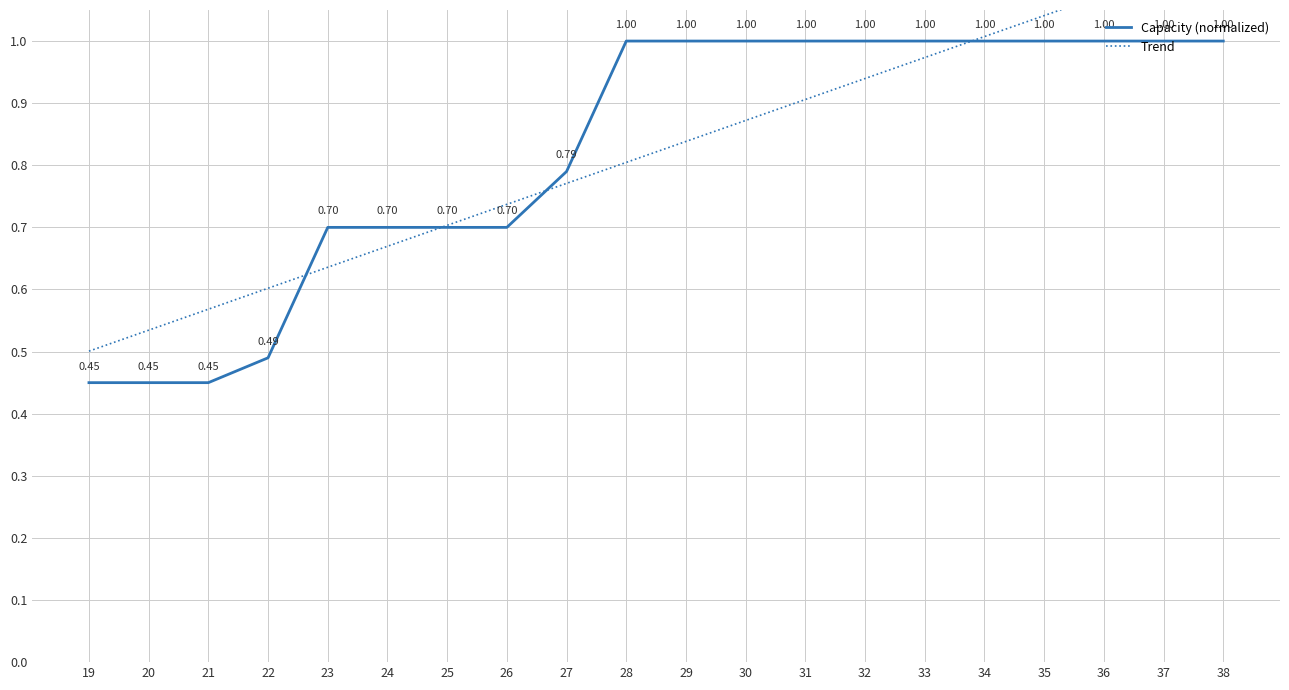

Reading right to left, what are all the values shown in this chart?

Capacity (normalized): 38=1.0	37=1.0	36=1.0	35=1.0	34=1.0	33=1.0	32=1.0	31=1.0	30=1.0	29=1.0	28=1.0	27=0.8	26=0.7	25=0.7	24=0.7	23=0.7	22=0.5	21=0.5	20=0.5	19=0.5
Trend: 38=1.1	37=1.1	36=1.1	35=1.0	34=1.0	33=1.0	32=0.9	31=0.9	30=0.9	29=0.8	28=0.8	27=0.8	26=0.7	25=0.7	24=0.7	23=0.6	22=0.6	21=0.6	20=0.5	19=0.5